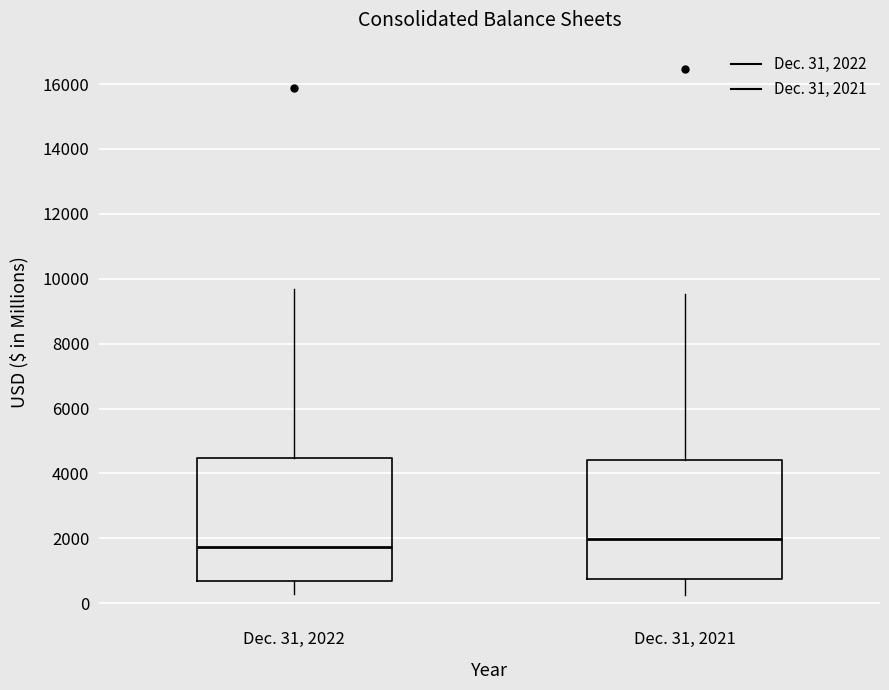

Reading left to right, transcribe this box plot: for each box, give where its median line is, the range the box spans, and where its two whiskers end, as read against the y-axis. The values are not printed on the chart, so give them approximately, as read against the axis.

Dec. 31, 2022: median 1800, box 600 to 4400, whiskers 200 to 9600
Dec. 31, 2021: median 2000, box 800 to 4400, whiskers 200 to 9600